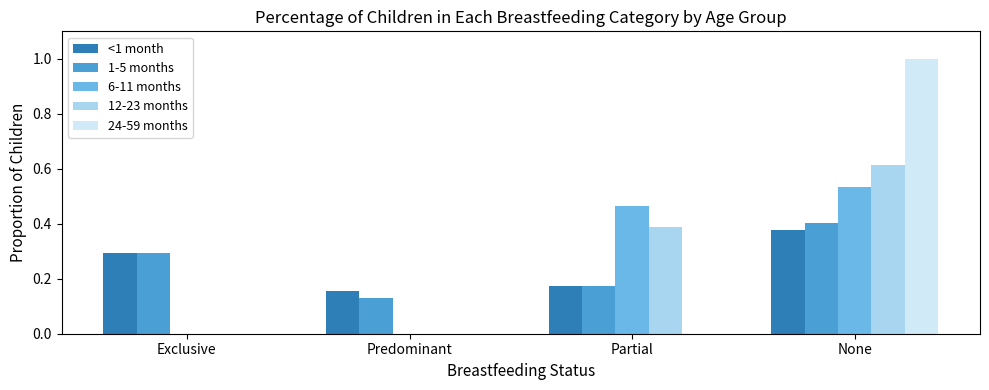

How many <1 month values are between 0 and 1?

4